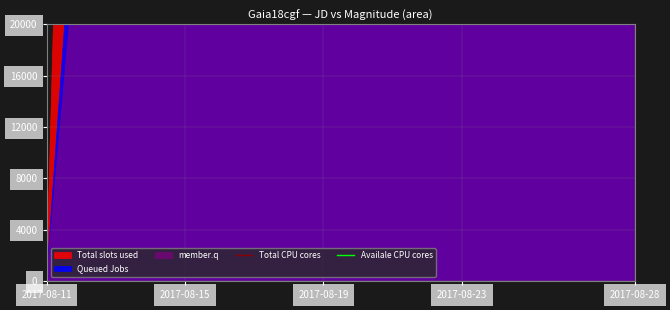

What is the sum of the Total CPU cores values at 2017-08-23 and 2017-08-11?

578000.0